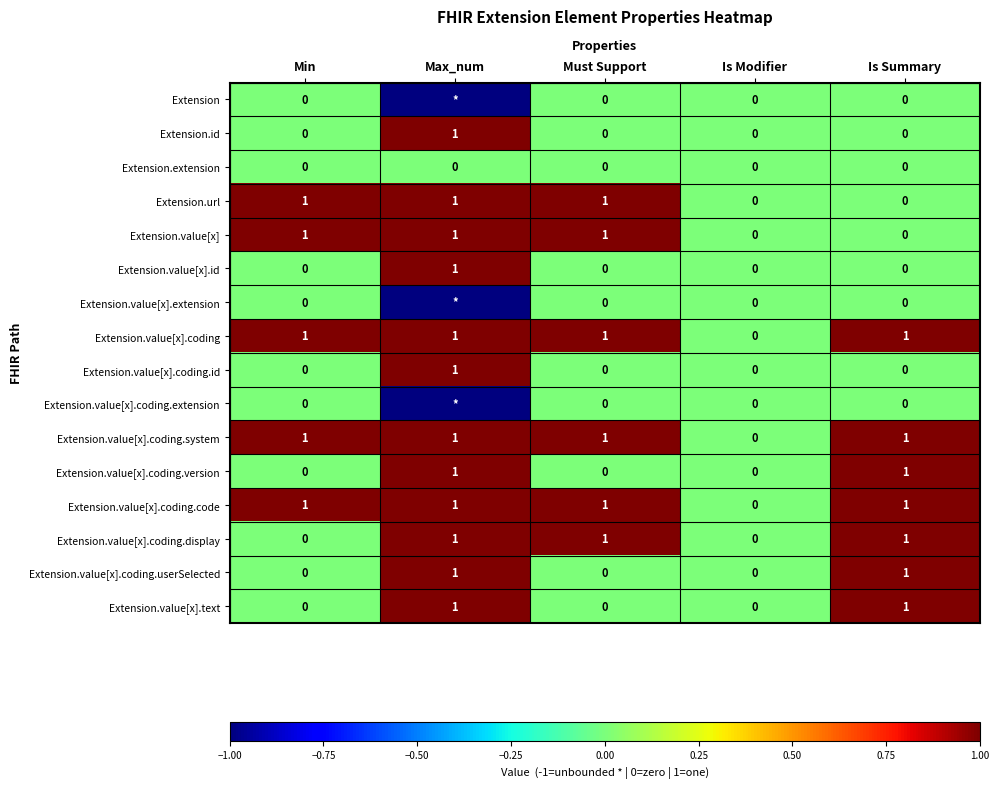

How many Extension.value[x].coding.system values are between 1 and 2?

4